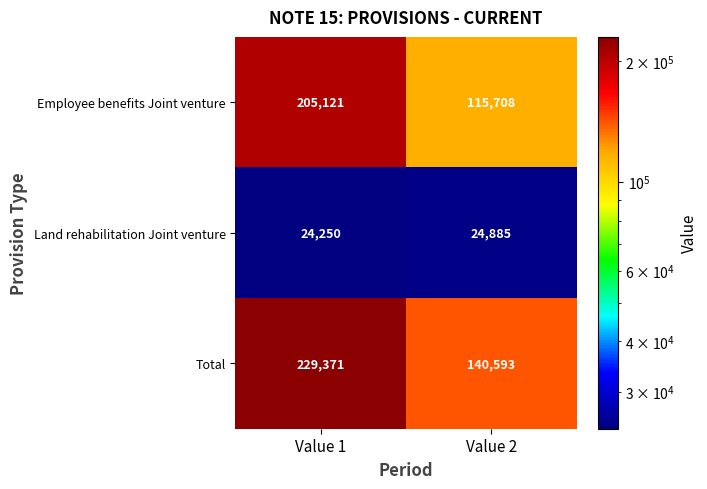

What is the average value of the Total series?

184982